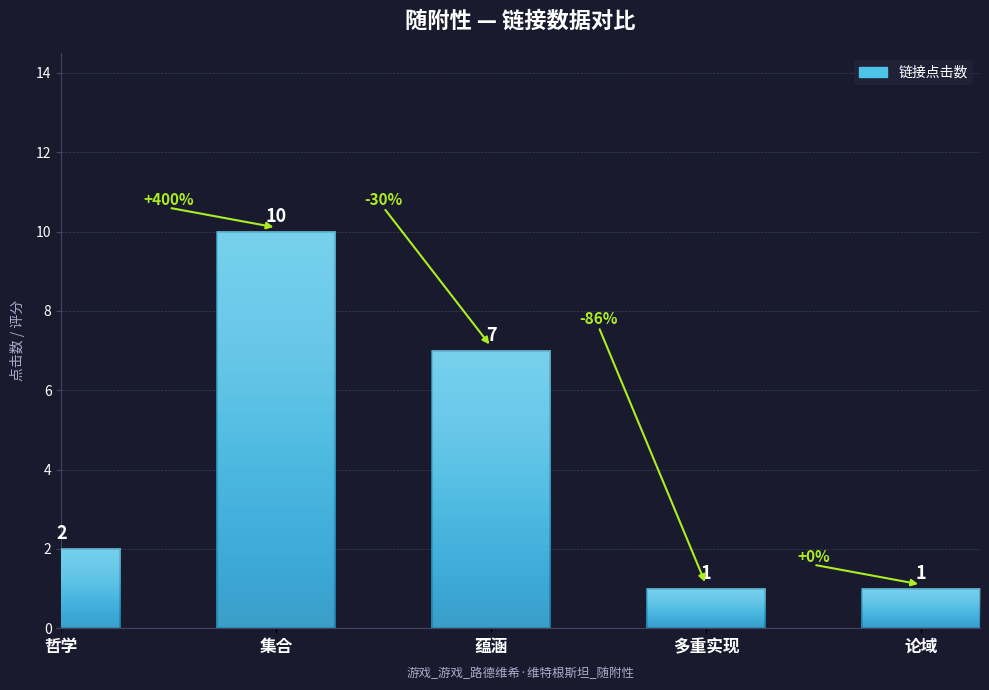

What position from the left is 蕴涵?

3